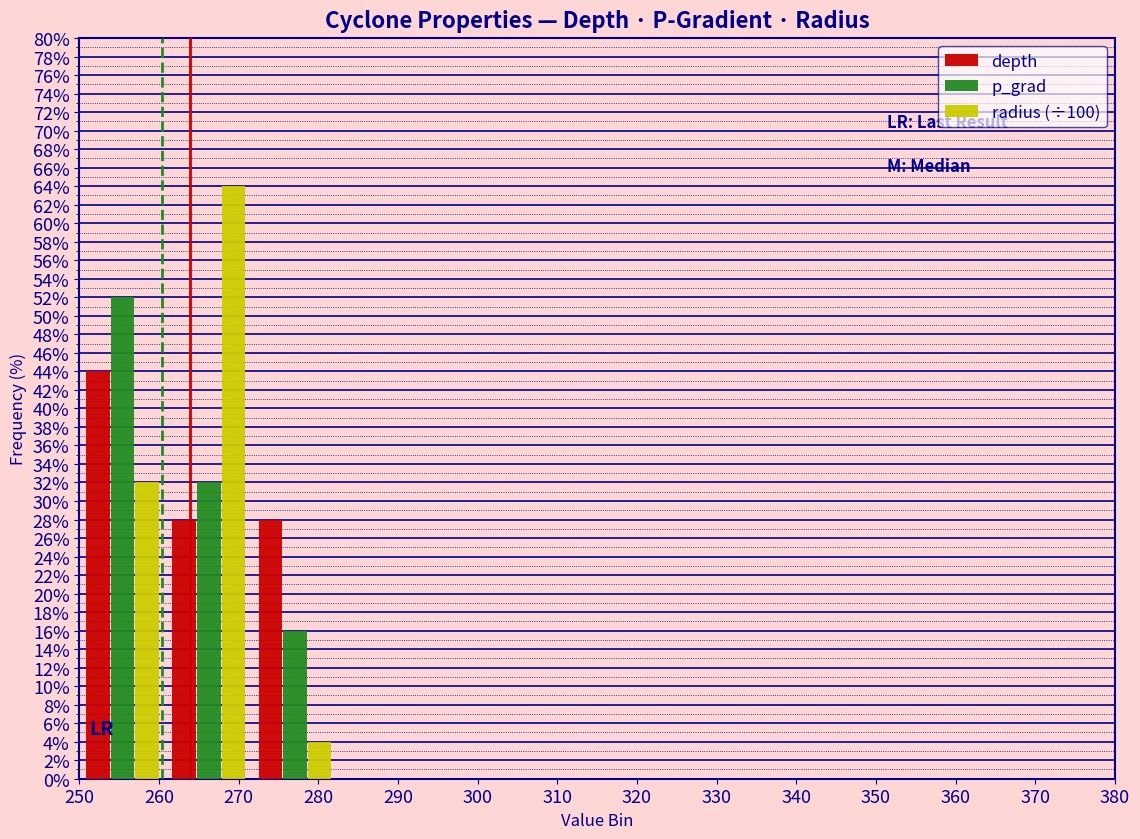

What is the height of the depth bar covering 261 to 272 on the x-axis? Neither the bar edges nor the heights are printed on the chart, so give them approximately, as read against the axes.

28